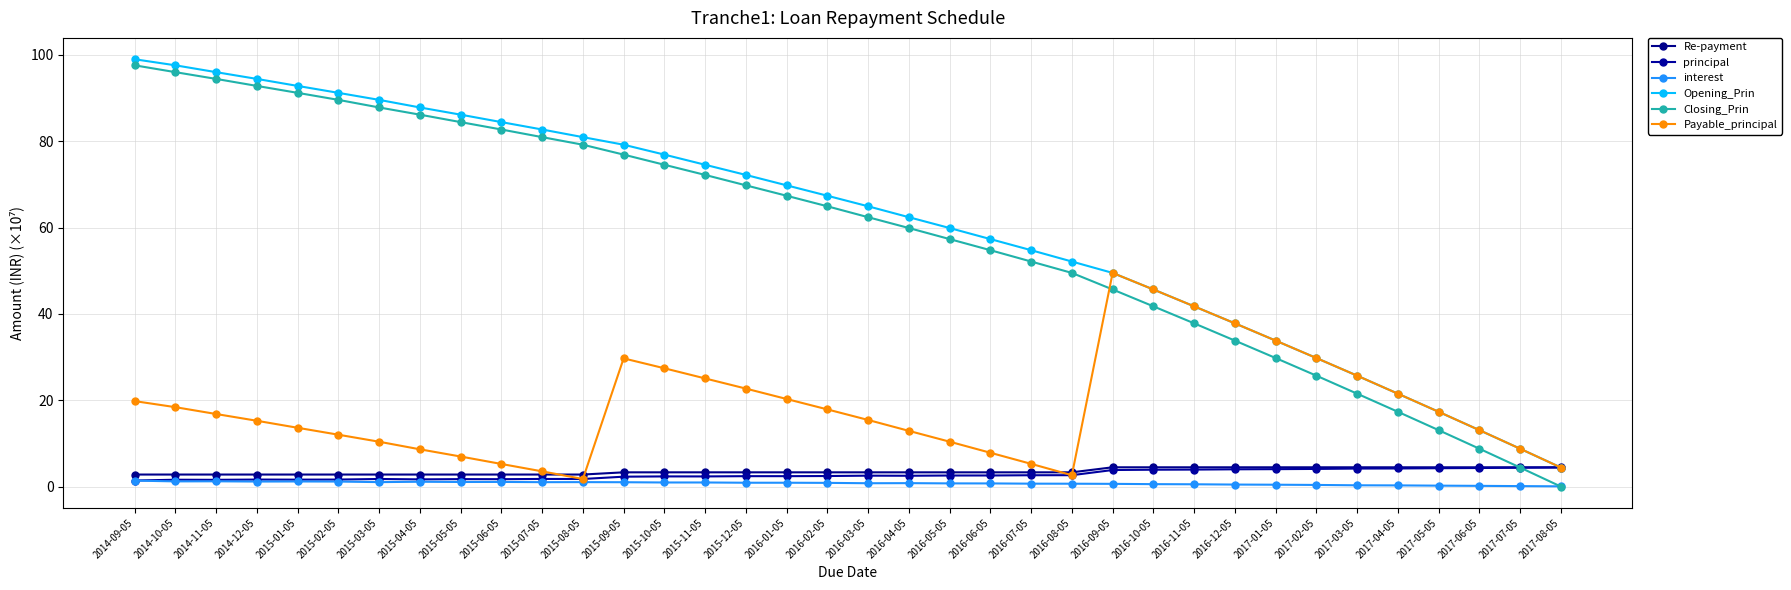

What are all the series names shown in the legend?

Re-payment, principal, interest, Opening_Prin, Closing_Prin, Payable_principal